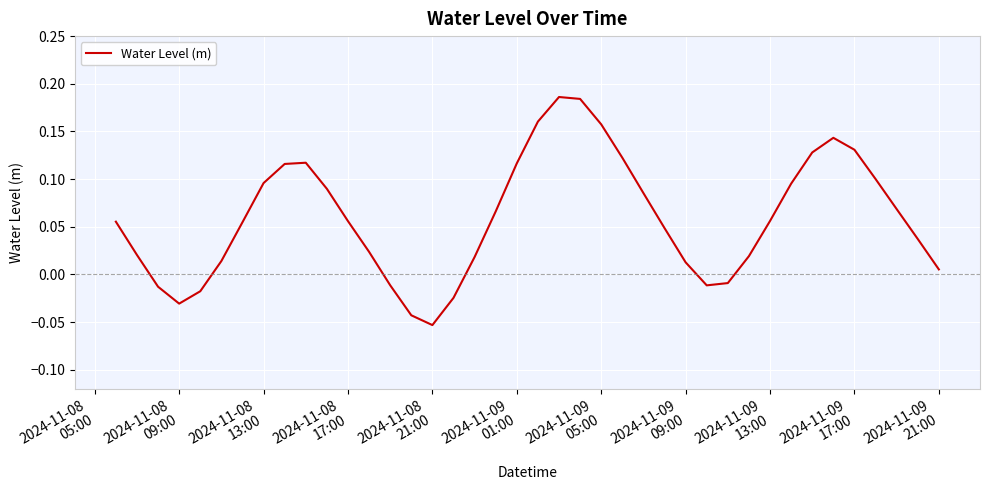

Does the chart have visible grid lines?

Yes